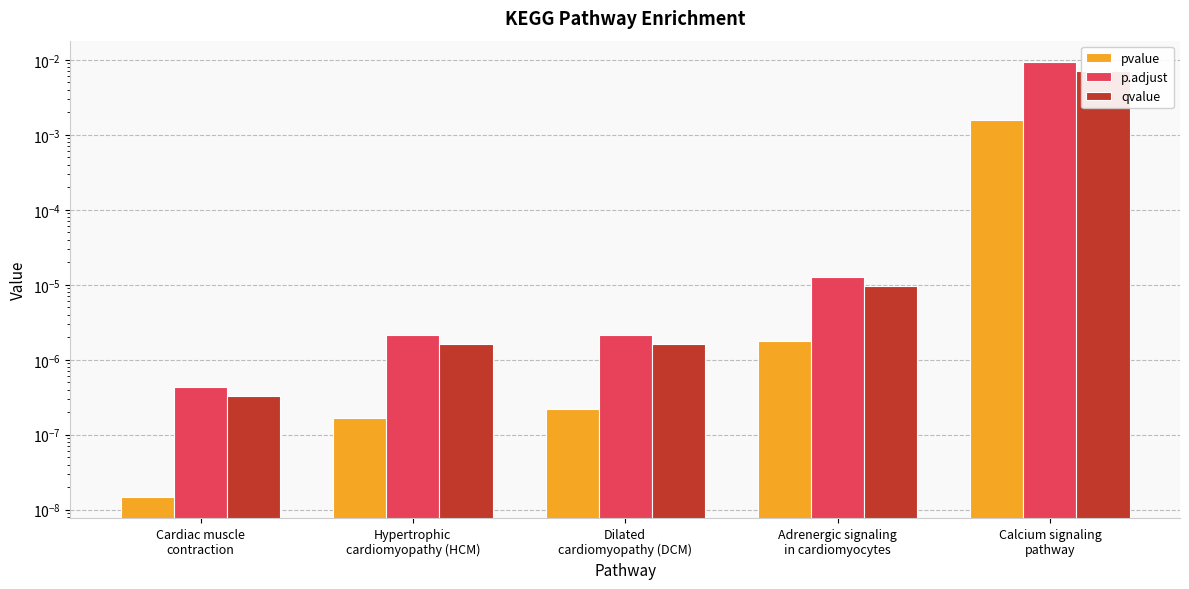

Count the number of data series in this chart.

3